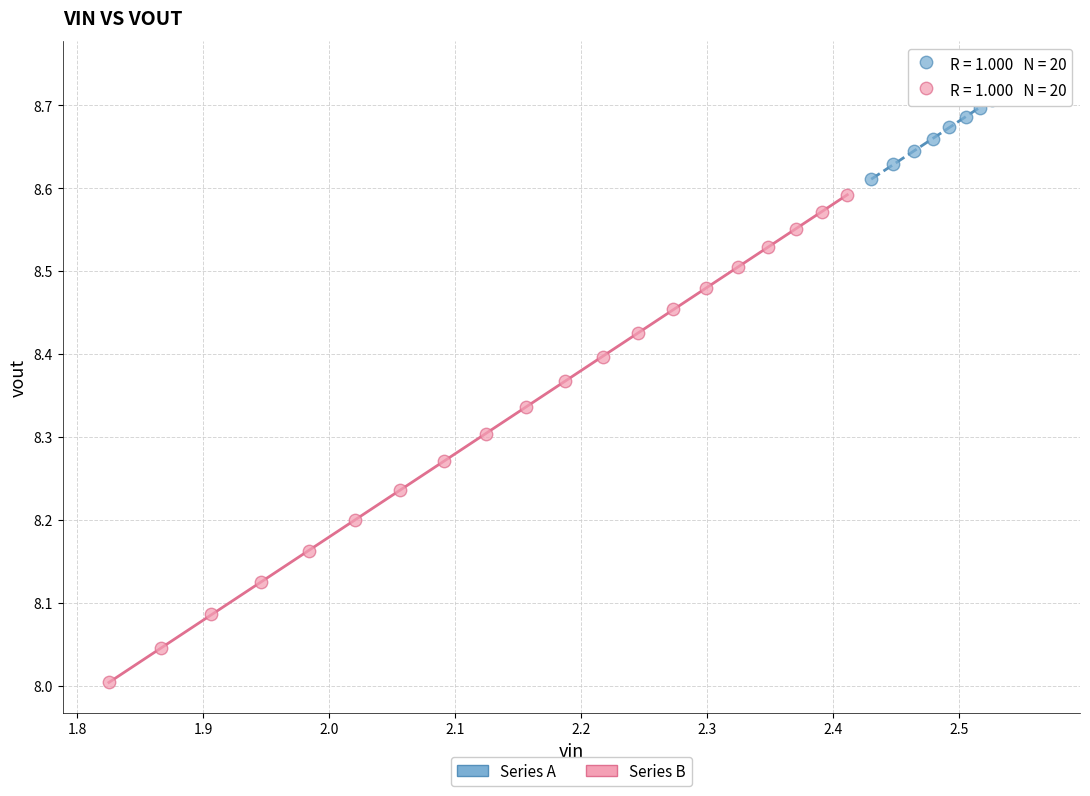

Which series contains the lowest Y value?

Series B